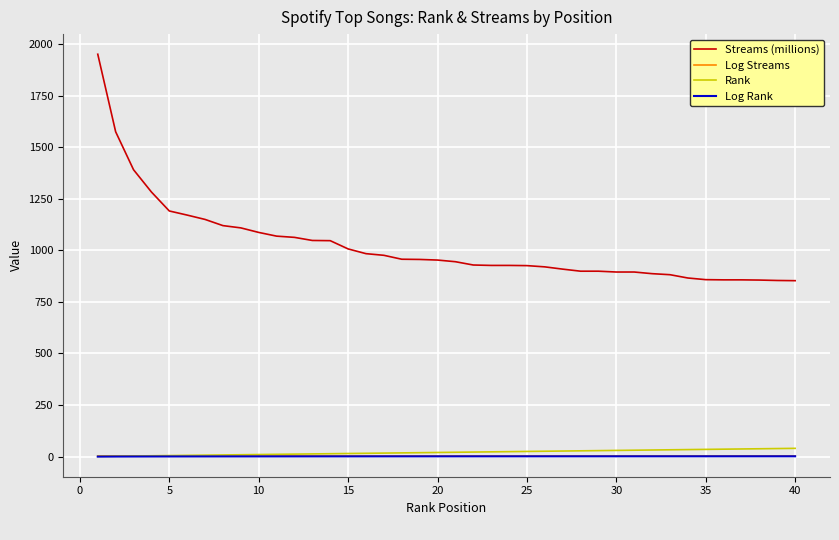

Which series has the largest total across all categories?

Streams (millions)